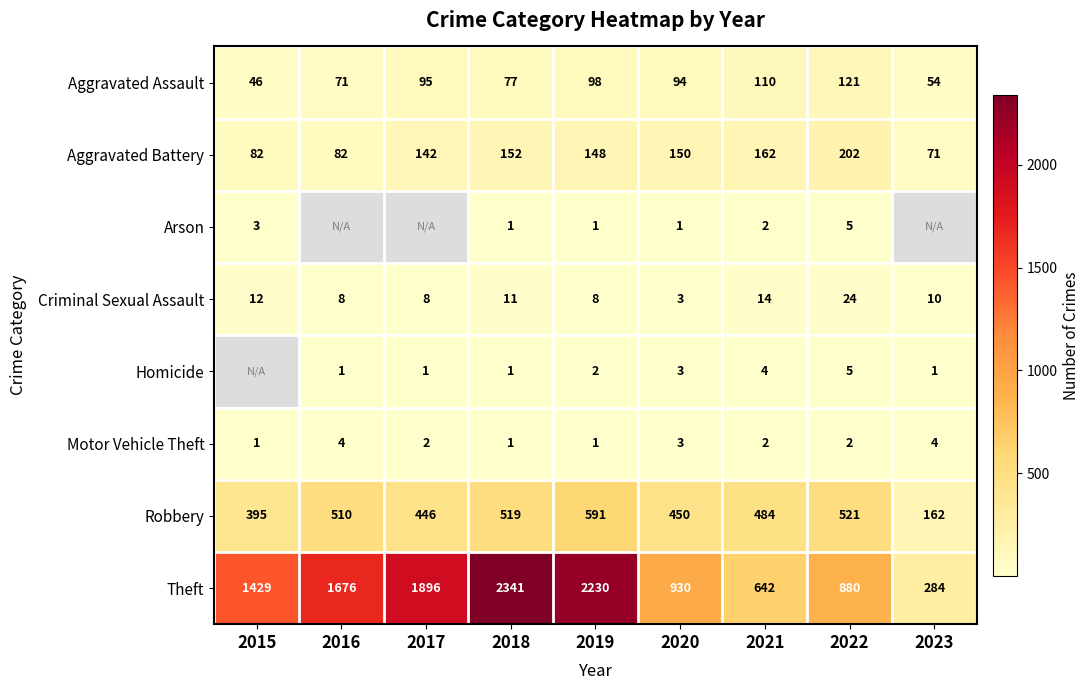

What is the difference between the second highest and minimum values in the Theft series?

1946